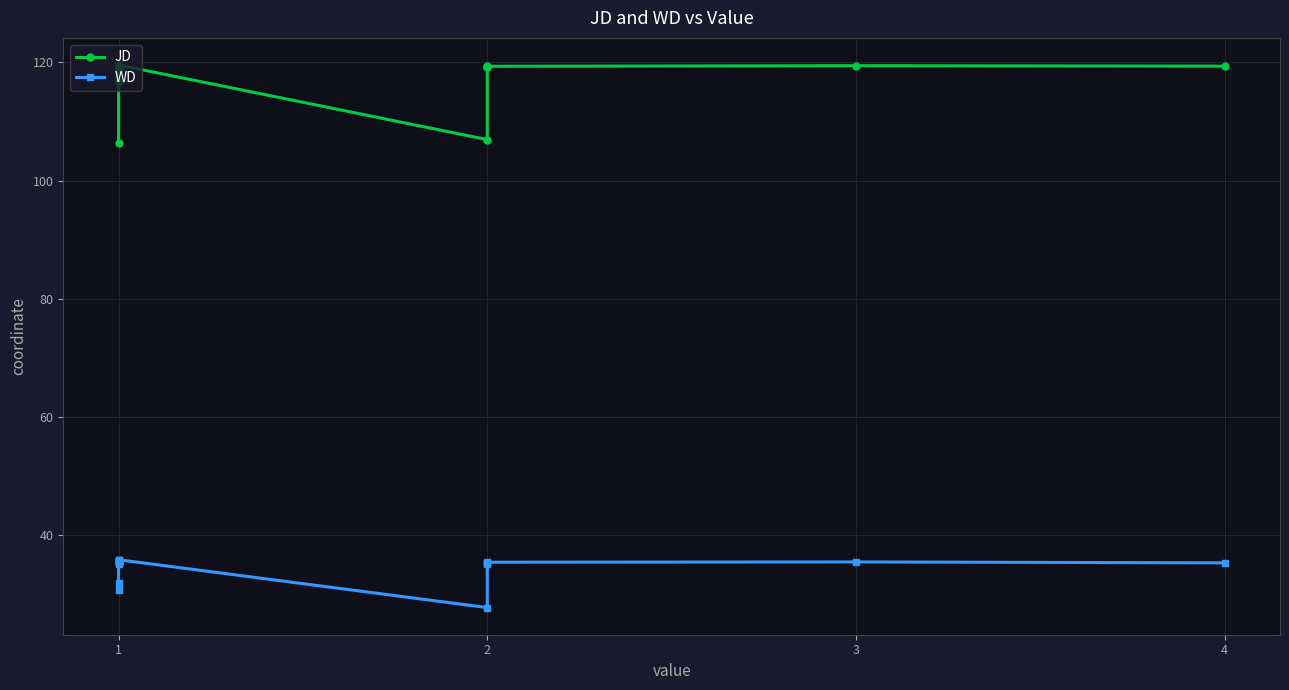

How many values in the JD series are below 119?

6